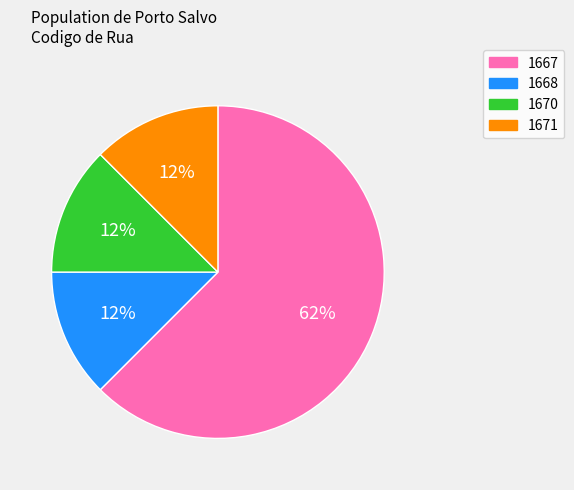

Count the number of slices in the pie.

4